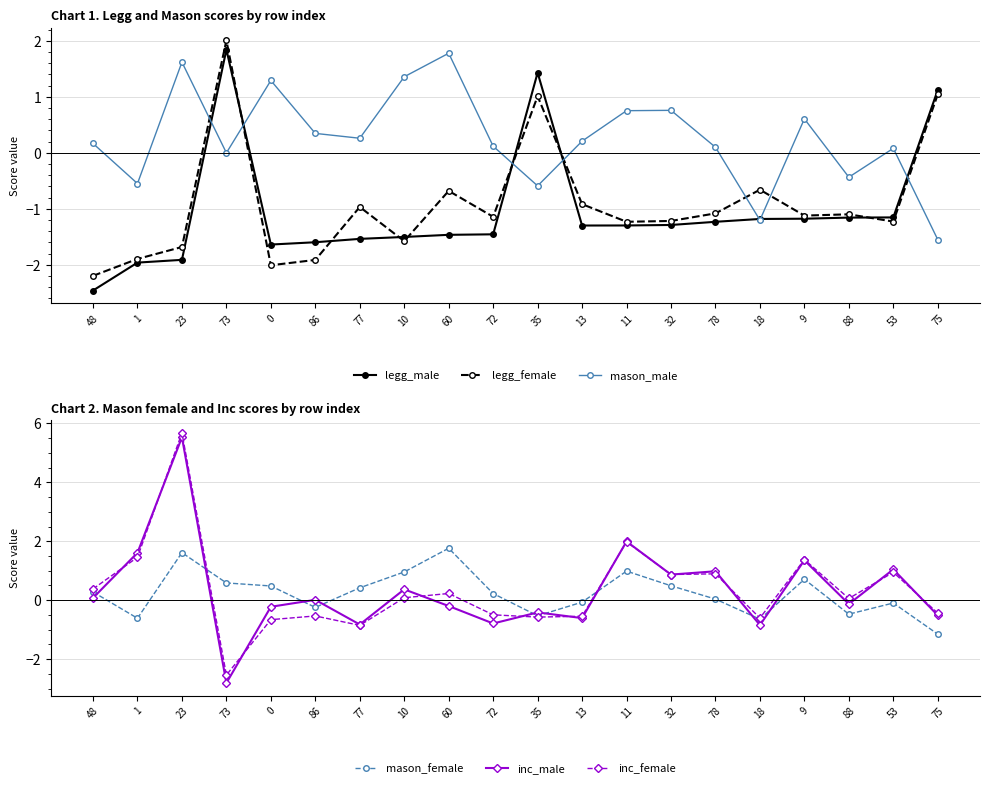

How many lines are shown in the chart?

6